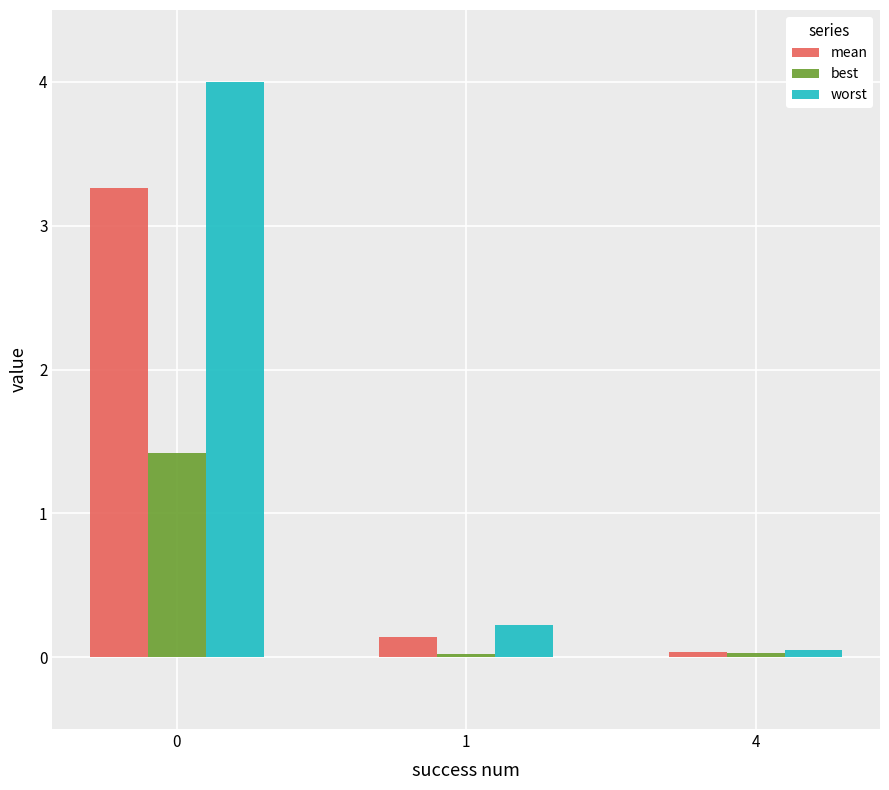

How many series are shown in this chart?

3